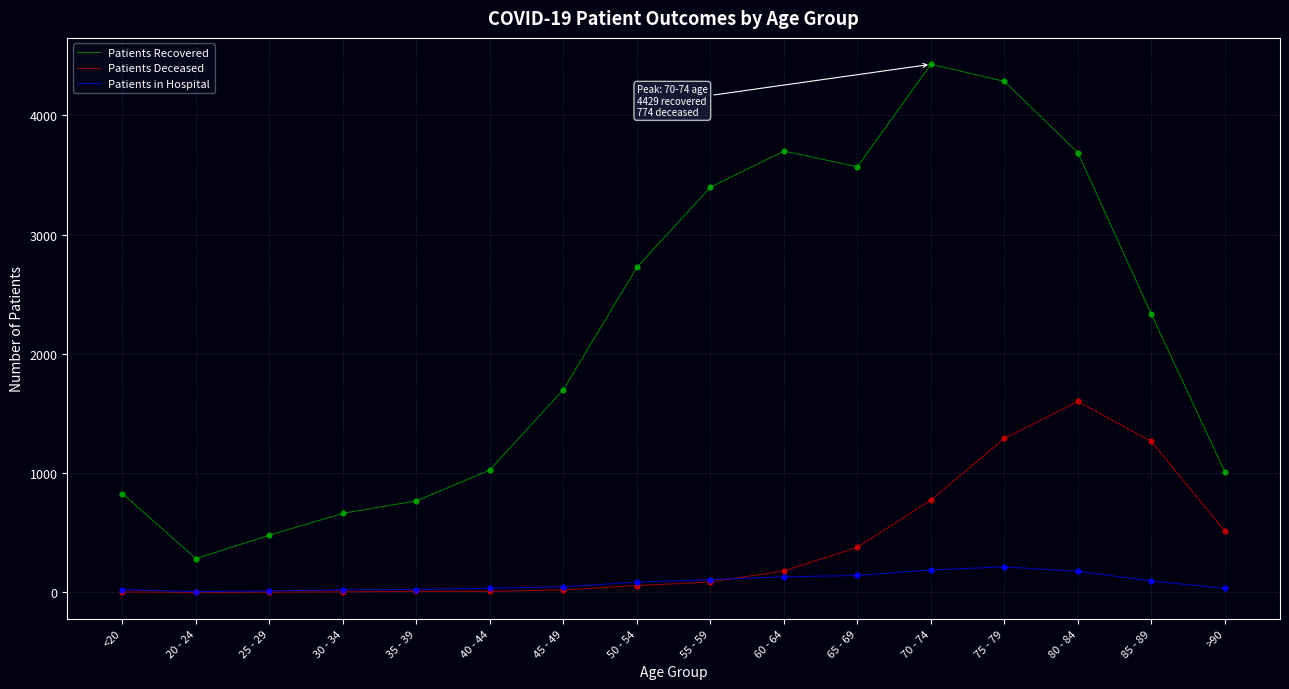

What are all the series names shown in the legend?

Patients Recovered, Patients Deceased, Patients in Hospital